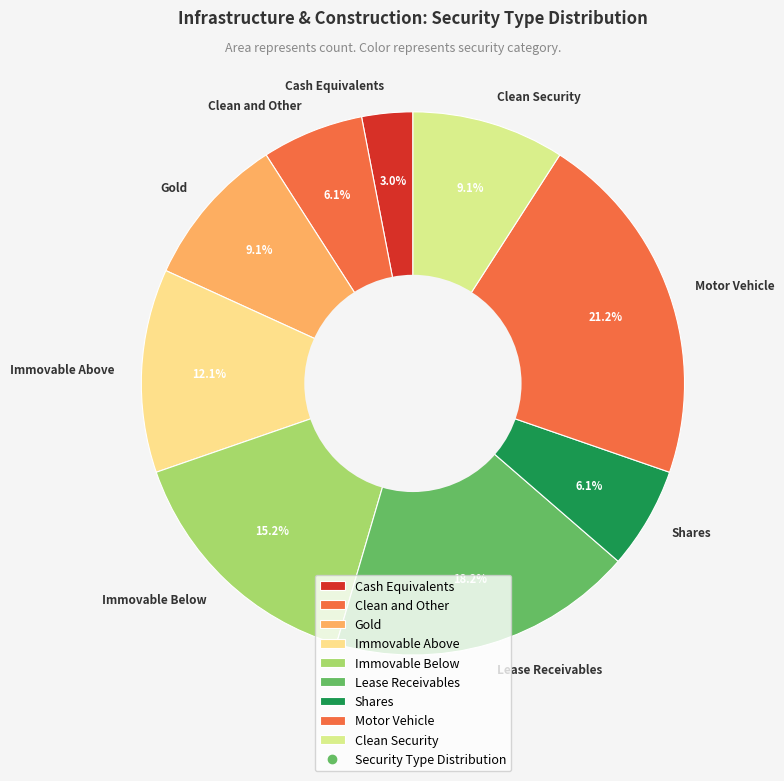

To the nearest percent, what is the difference between the largest and smallest slice percentages?

18%